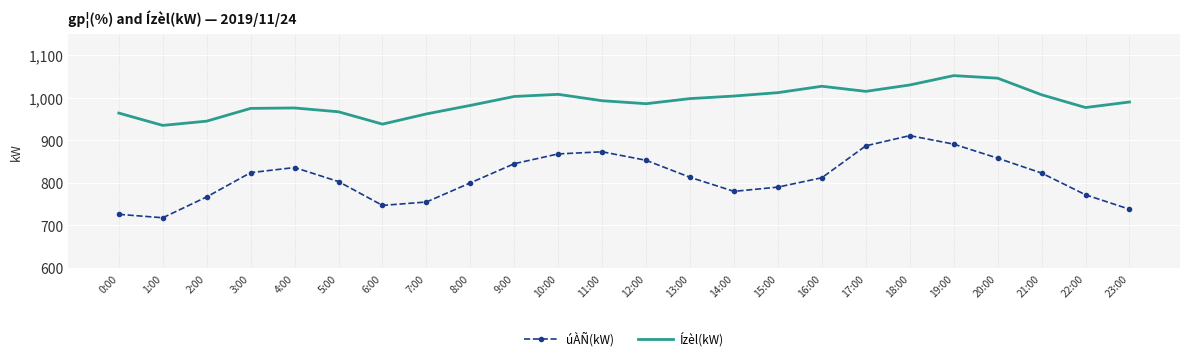

What is the spread (max minus min) of values at 22:00?

205